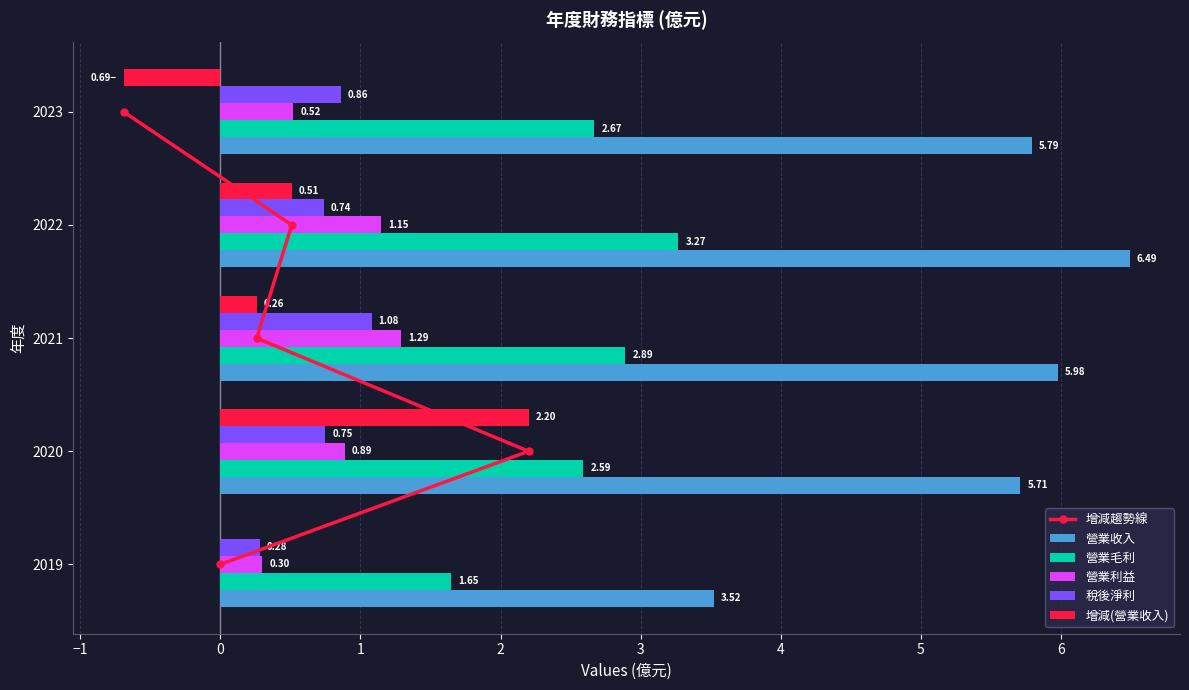

What is the sum of all 增減(營業收入) values?

2.3